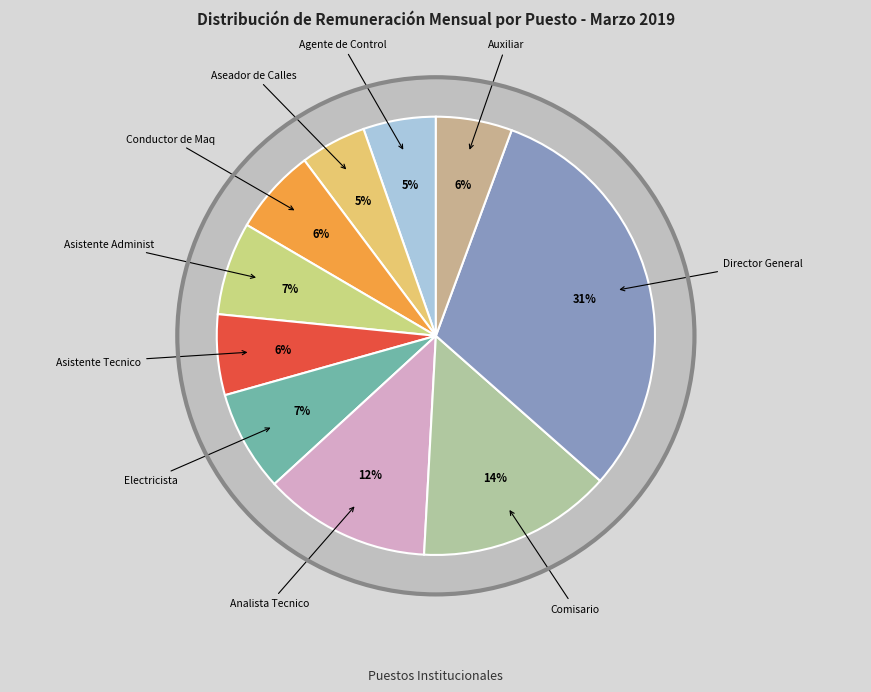

True or false: Asistente Tecnico accounts for 21% of the total.

False